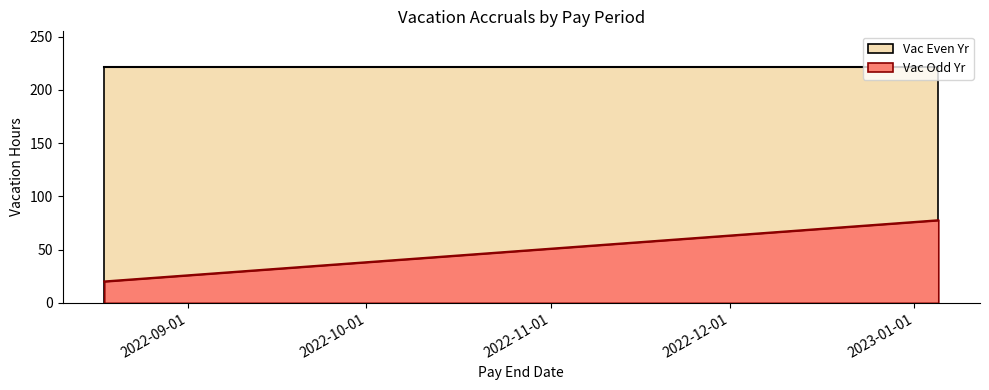

What is the smallest value displayed?

20.1